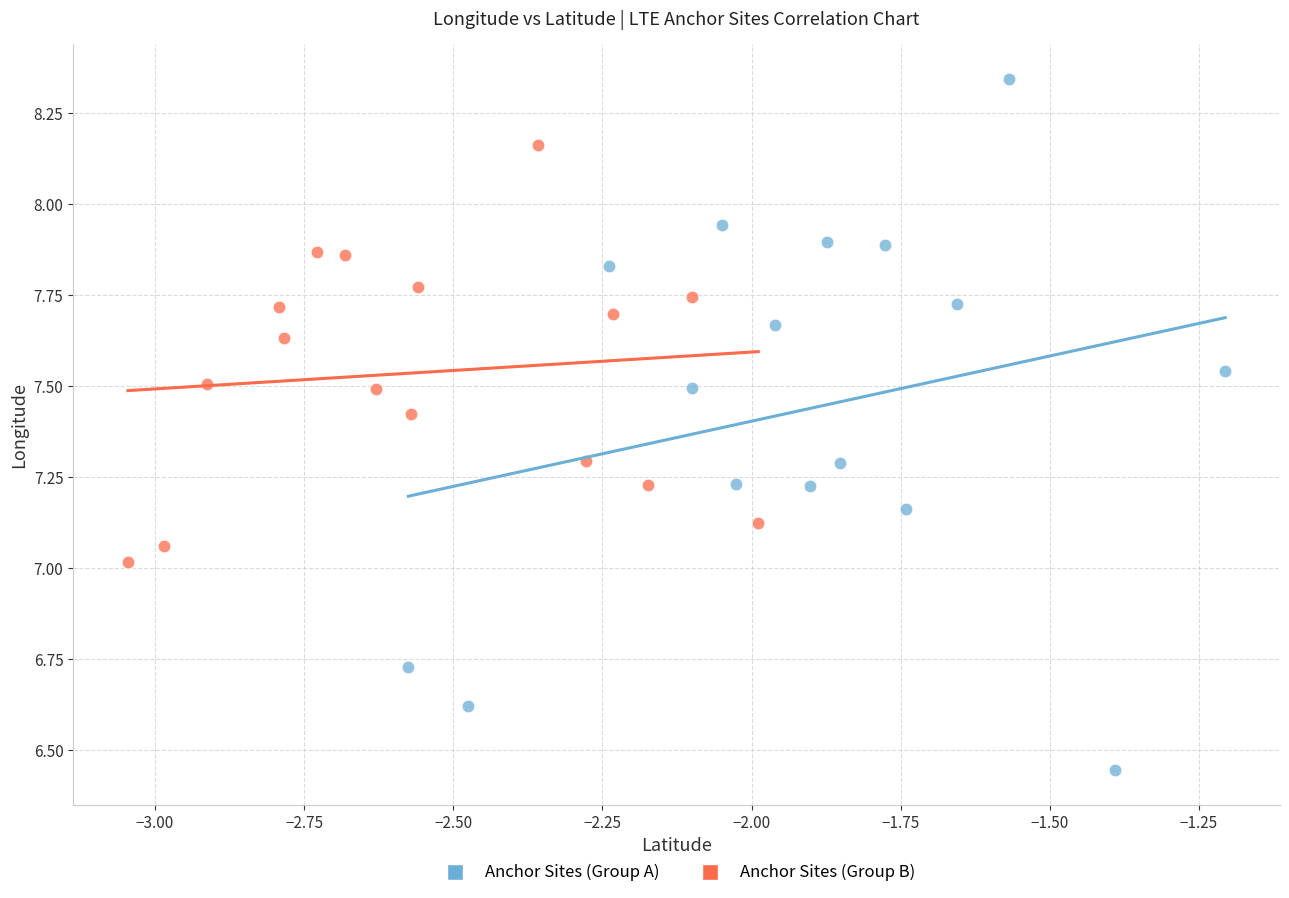

Which series has the largest Y range (max minus min)?

Anchor Sites (Group A)